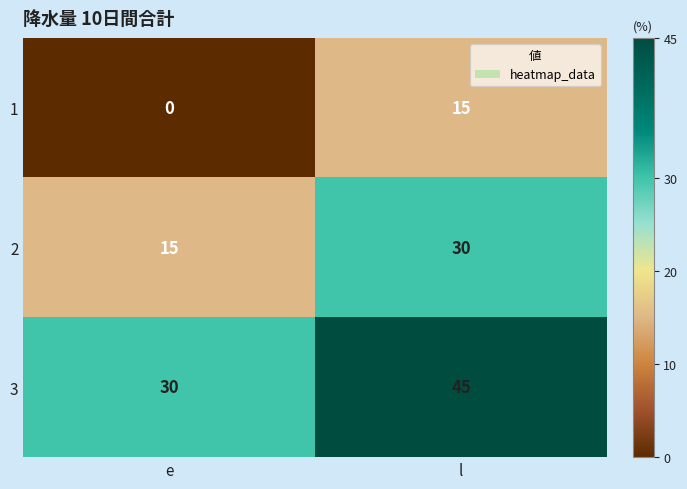

Rank the series by their average value, from lowest to highest.

1, 2, 3